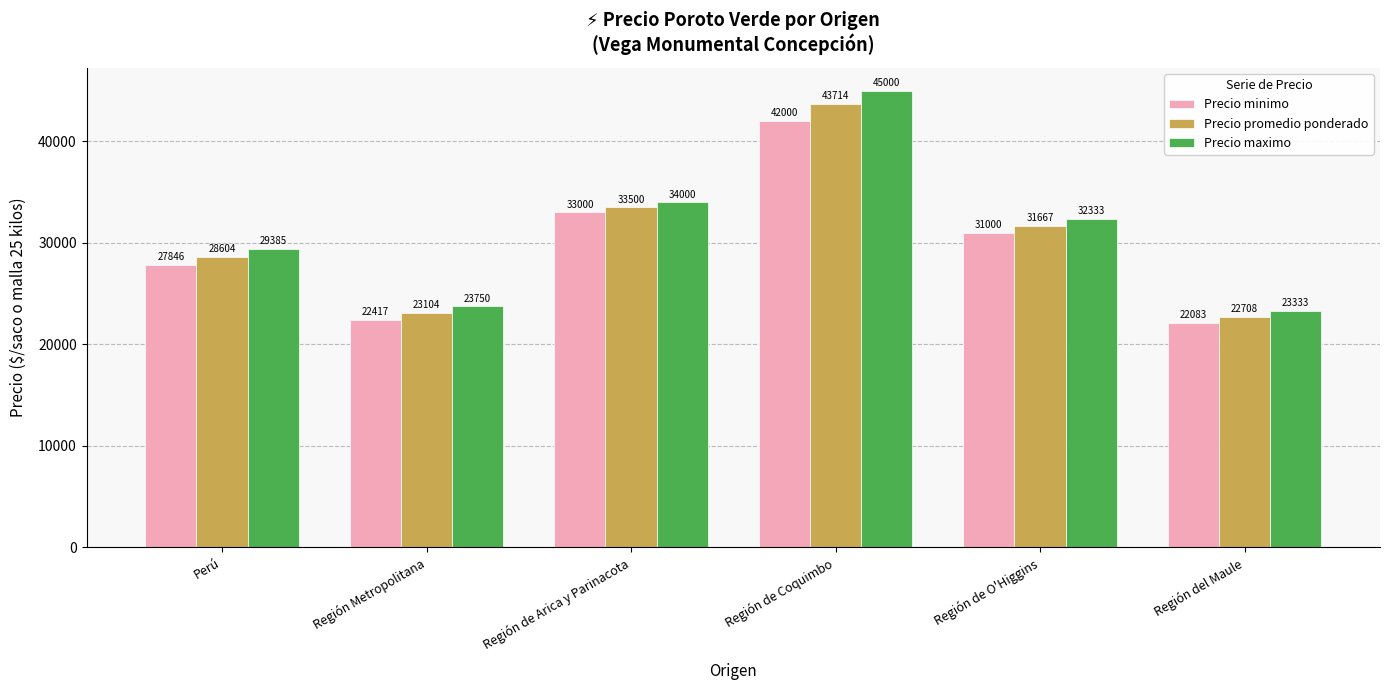

What is the minimum value for Precio promedio ponderado?

22708.2